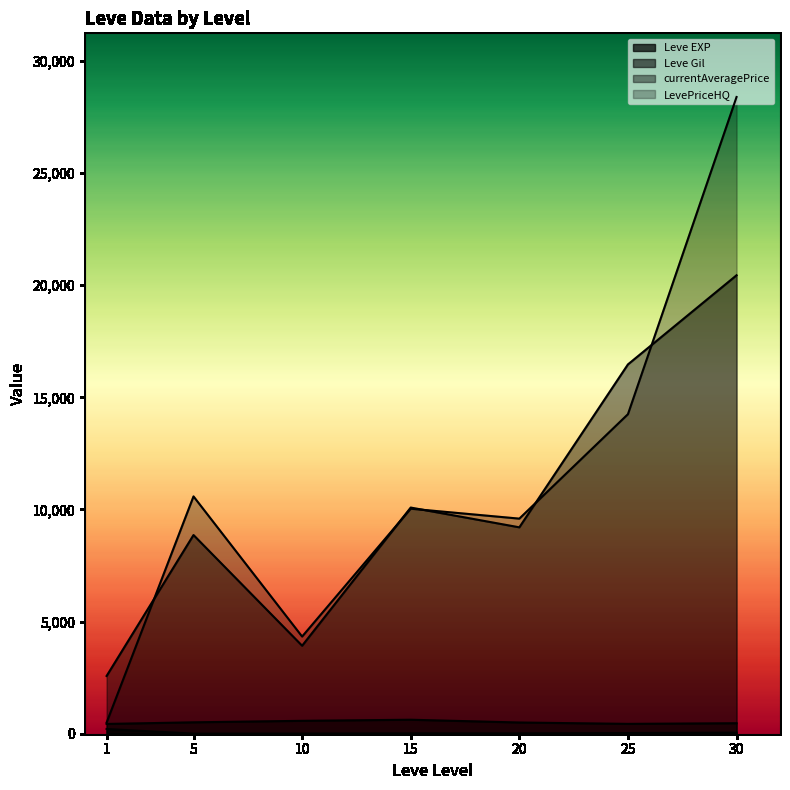

Which category has the lowest value in the LevePriceHQ series?

1